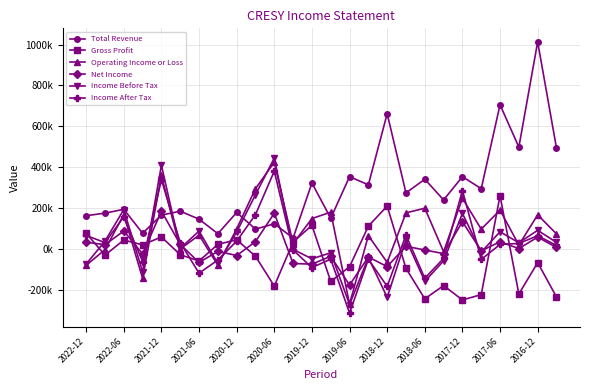

What is the value of the Total Revenue point at the 16th from the left?

313300